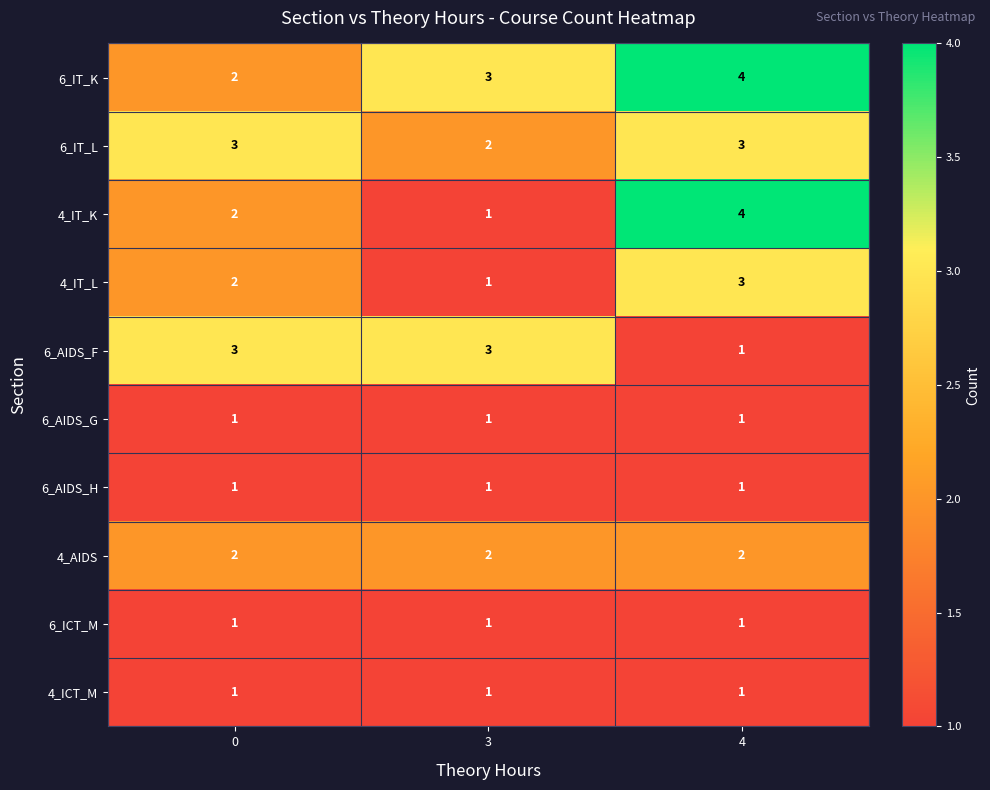

Is it true that 4_IT_L equals 3 at 0?

False